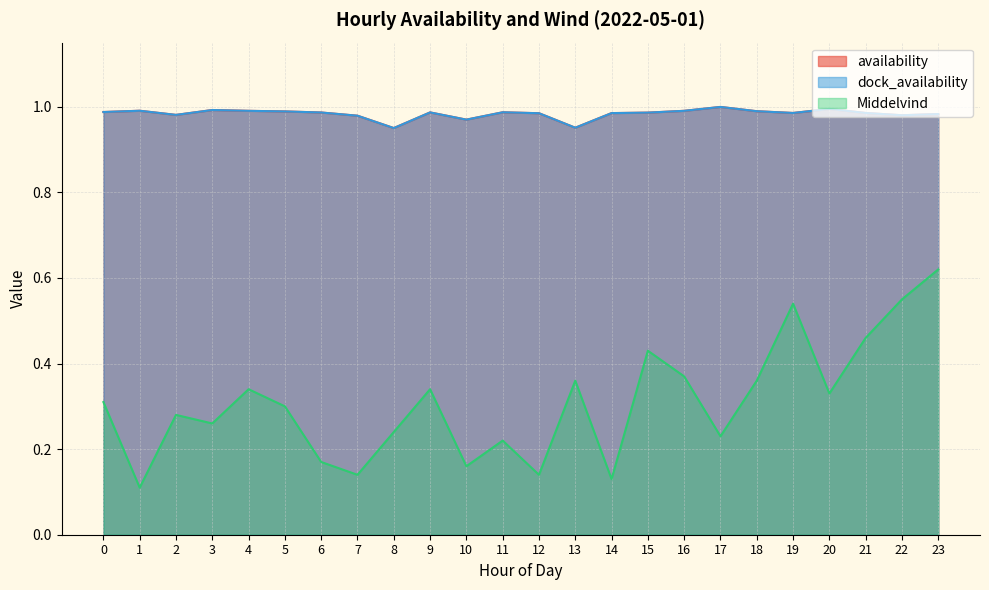

List the series in order of their peak value, lowest first.

Middelvind, availability, dock_availability